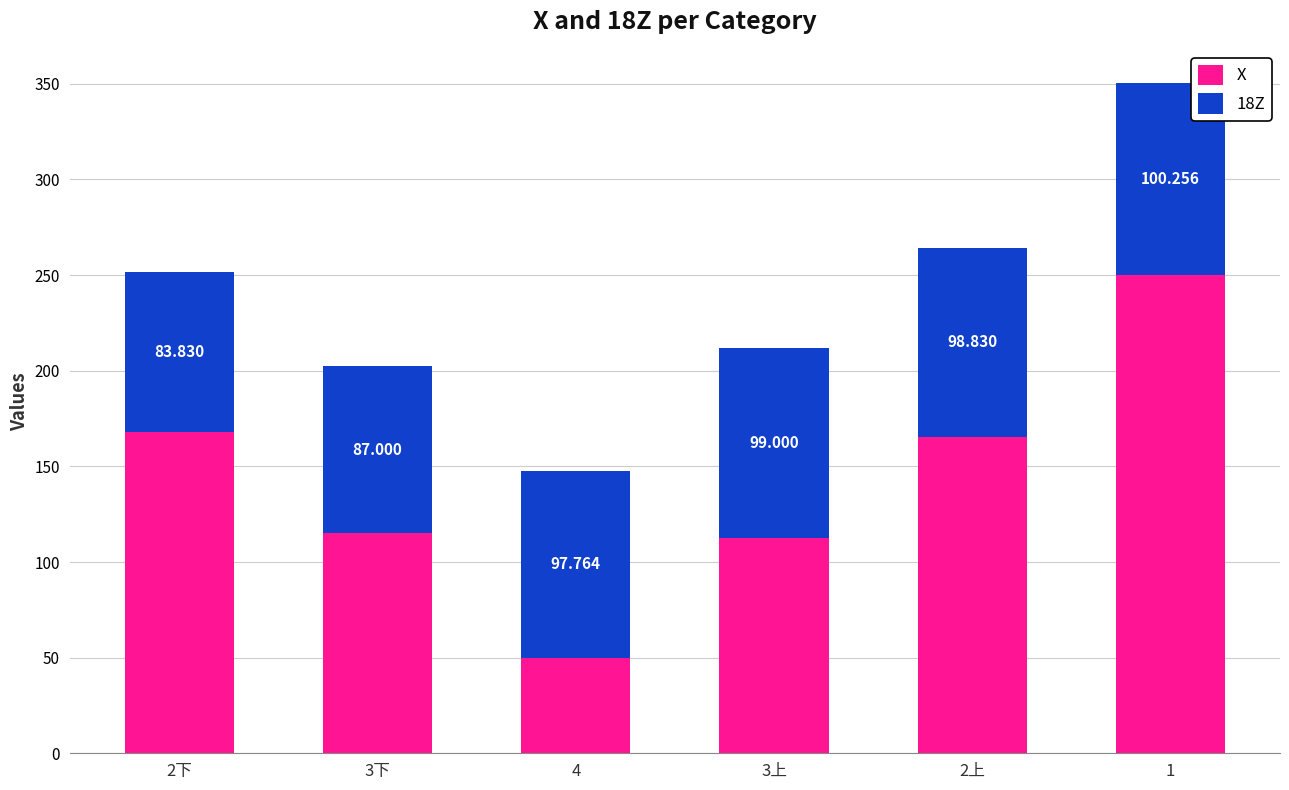

What are all the series names shown in the legend?

X, 18Z